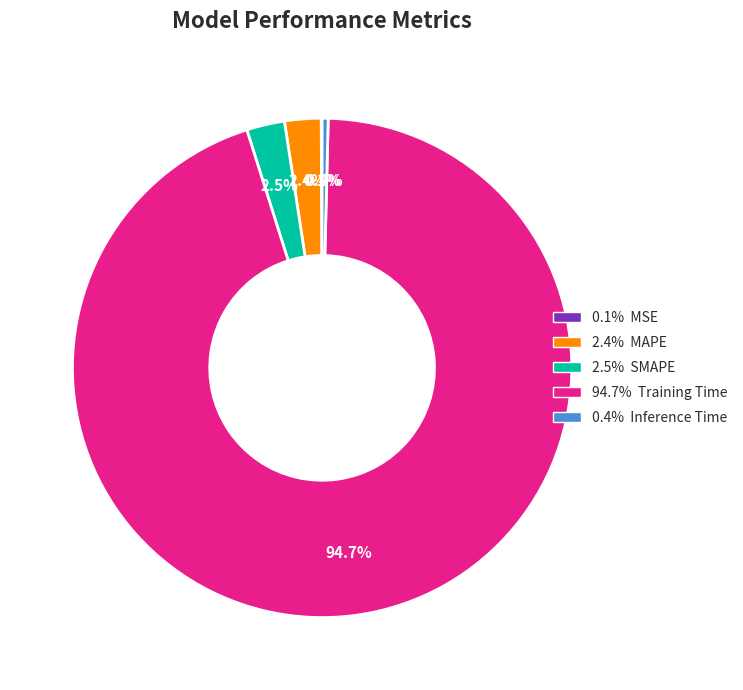

Is there a majority slice in this chart?

Yes